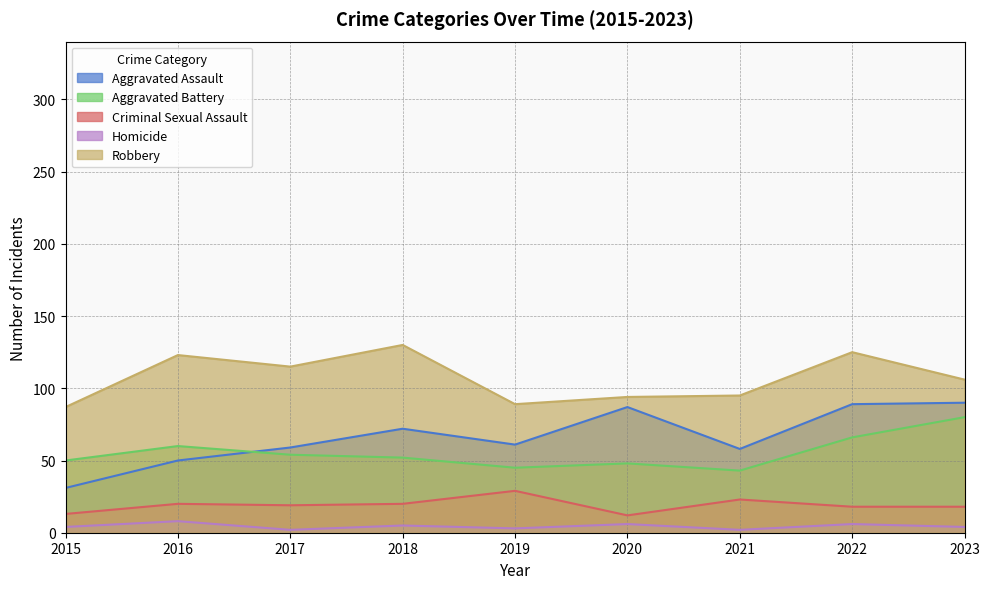

At how many categories does at least one series exceed 71?

9